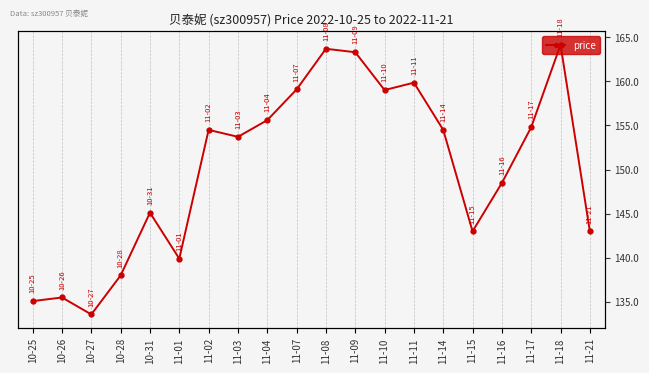

Reading left to right, extract all data points from this chart.

10-25=135.1	10-26=135.5	10-27=133.6	10-28=138.0	10-31=145.1	11-01=139.9	11-02=154.5	11-03=153.7	11-04=155.6	11-07=159.1	11-08=163.7	11-09=163.3	11-10=159.0	11-11=159.8	11-14=154.5	11-15=143.0	11-16=148.5	11-17=154.8	11-18=164.1	11-21=143.0